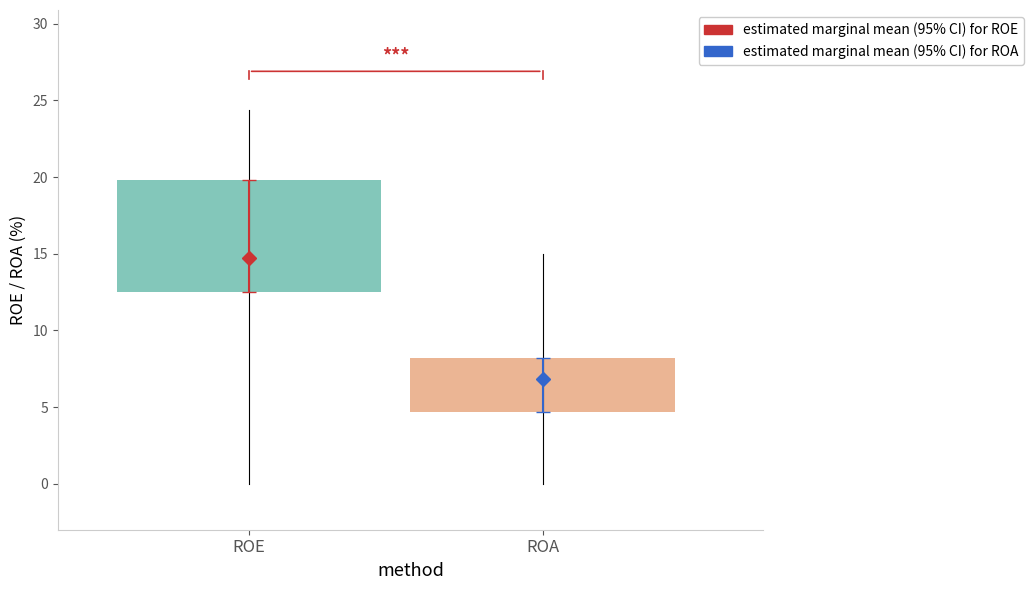

True or false: ROA has a value of 7.9 at 2007.

False